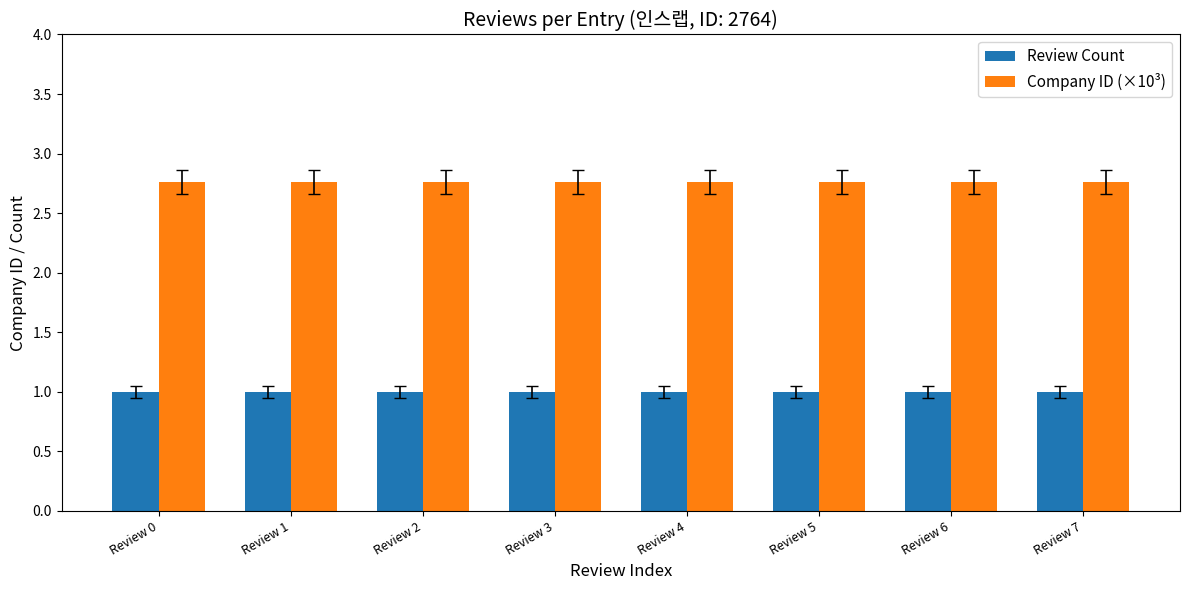

What is the value of the Company ID (×10³) bar at the 3rd from the left?

2.8